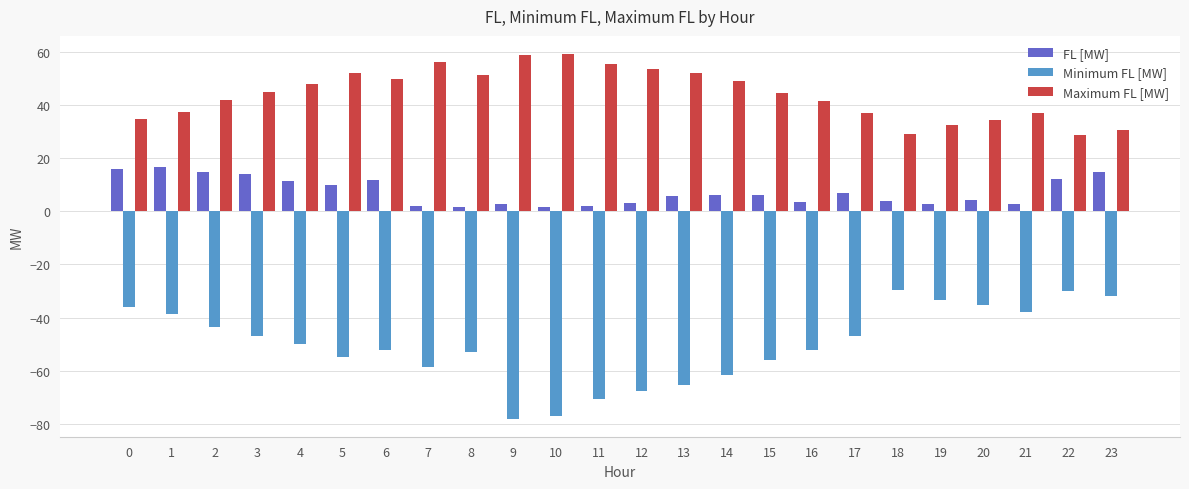

What is the minimum value for Minimum FL [MW]?

-78.0